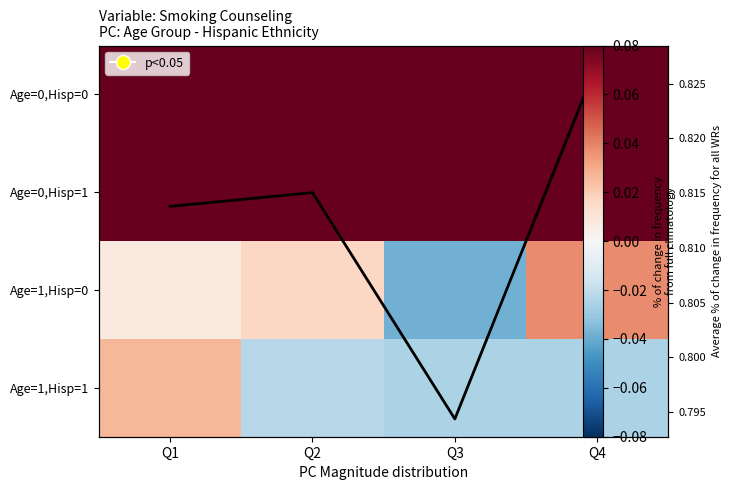

Which series has the largest range (max minus min)?

Age=1,Hisp=0